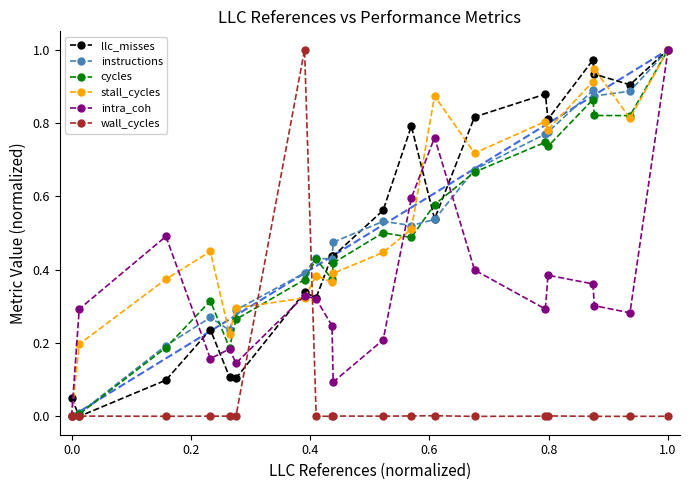

What is the sum of all llc_misses values?

10.3